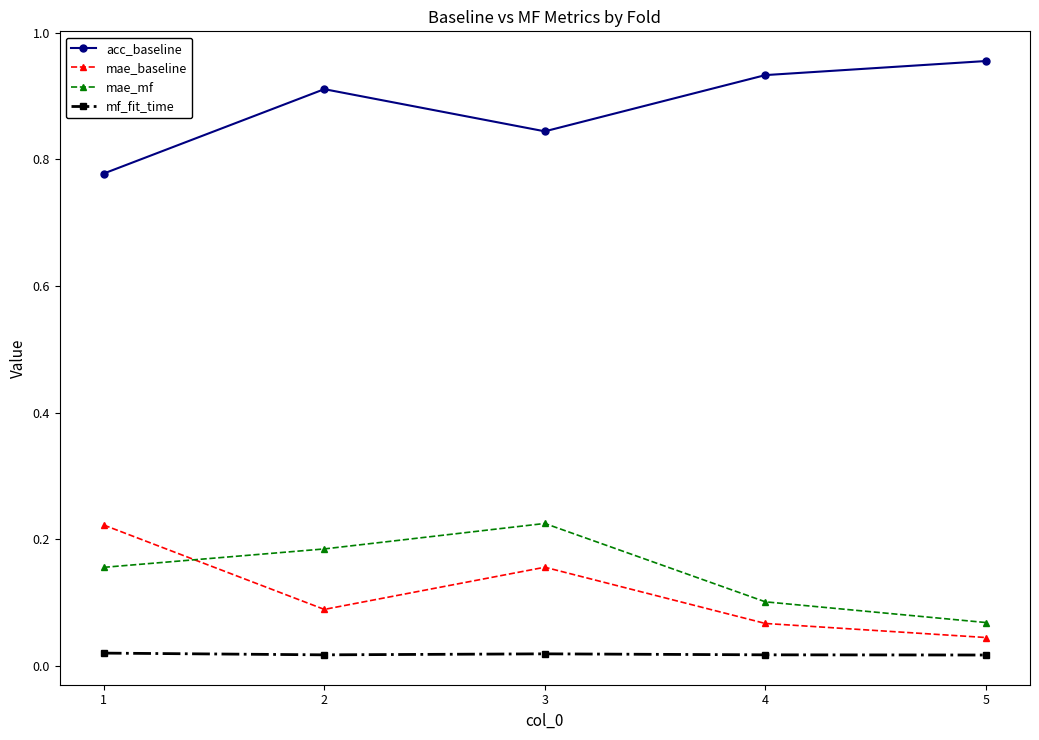

Between 2 and 4, which series saw the biggest shift?

mae_mf